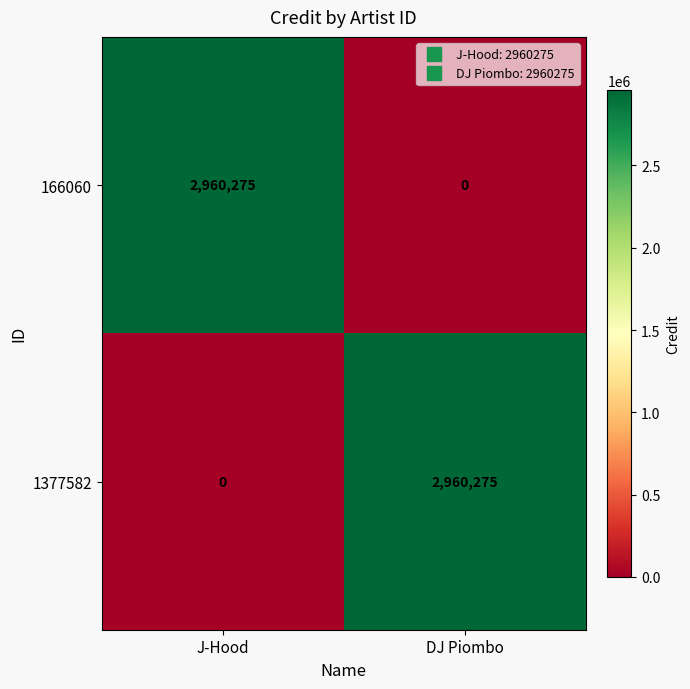

The 166060 series shows 2960275 at J-Hood. True or false?

True